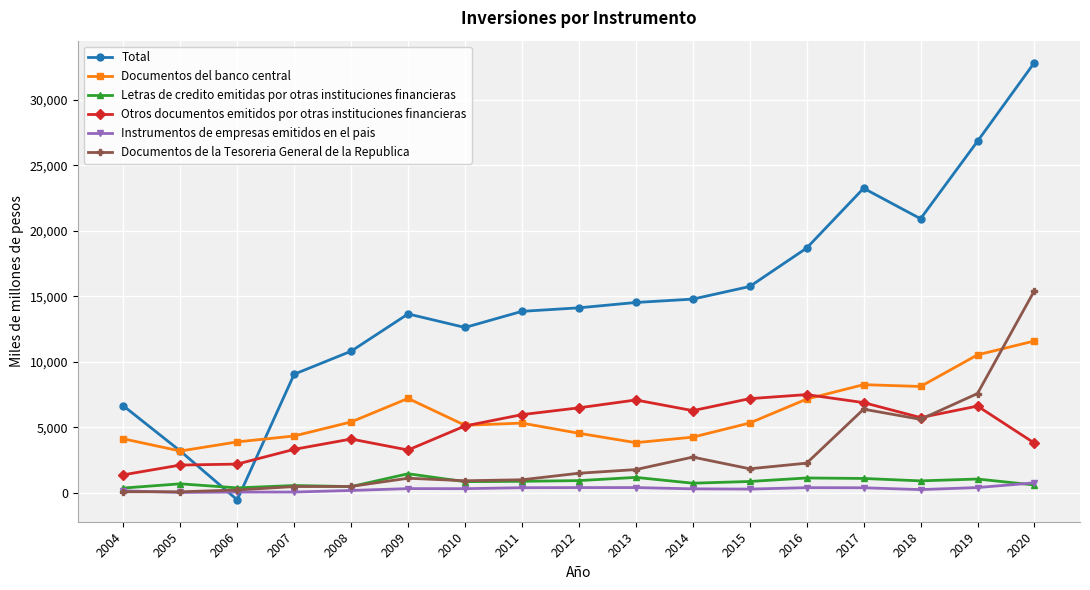

Is it true that Documentos del banco central equals 6495 at 2007?

False